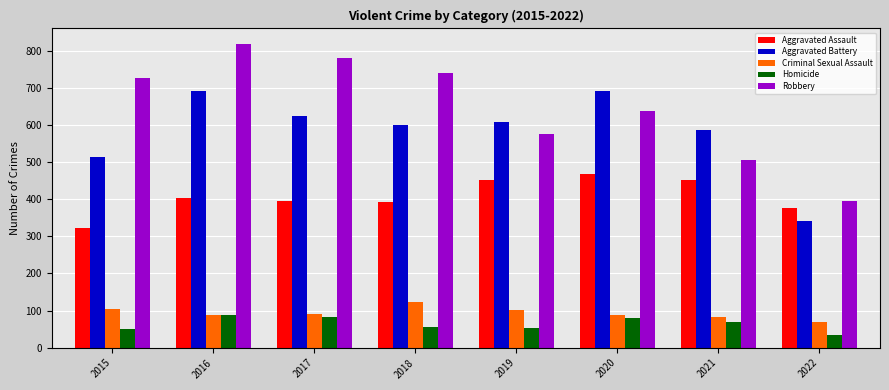

What value does the Robbery series have at 2016, to the nearest 10?

820